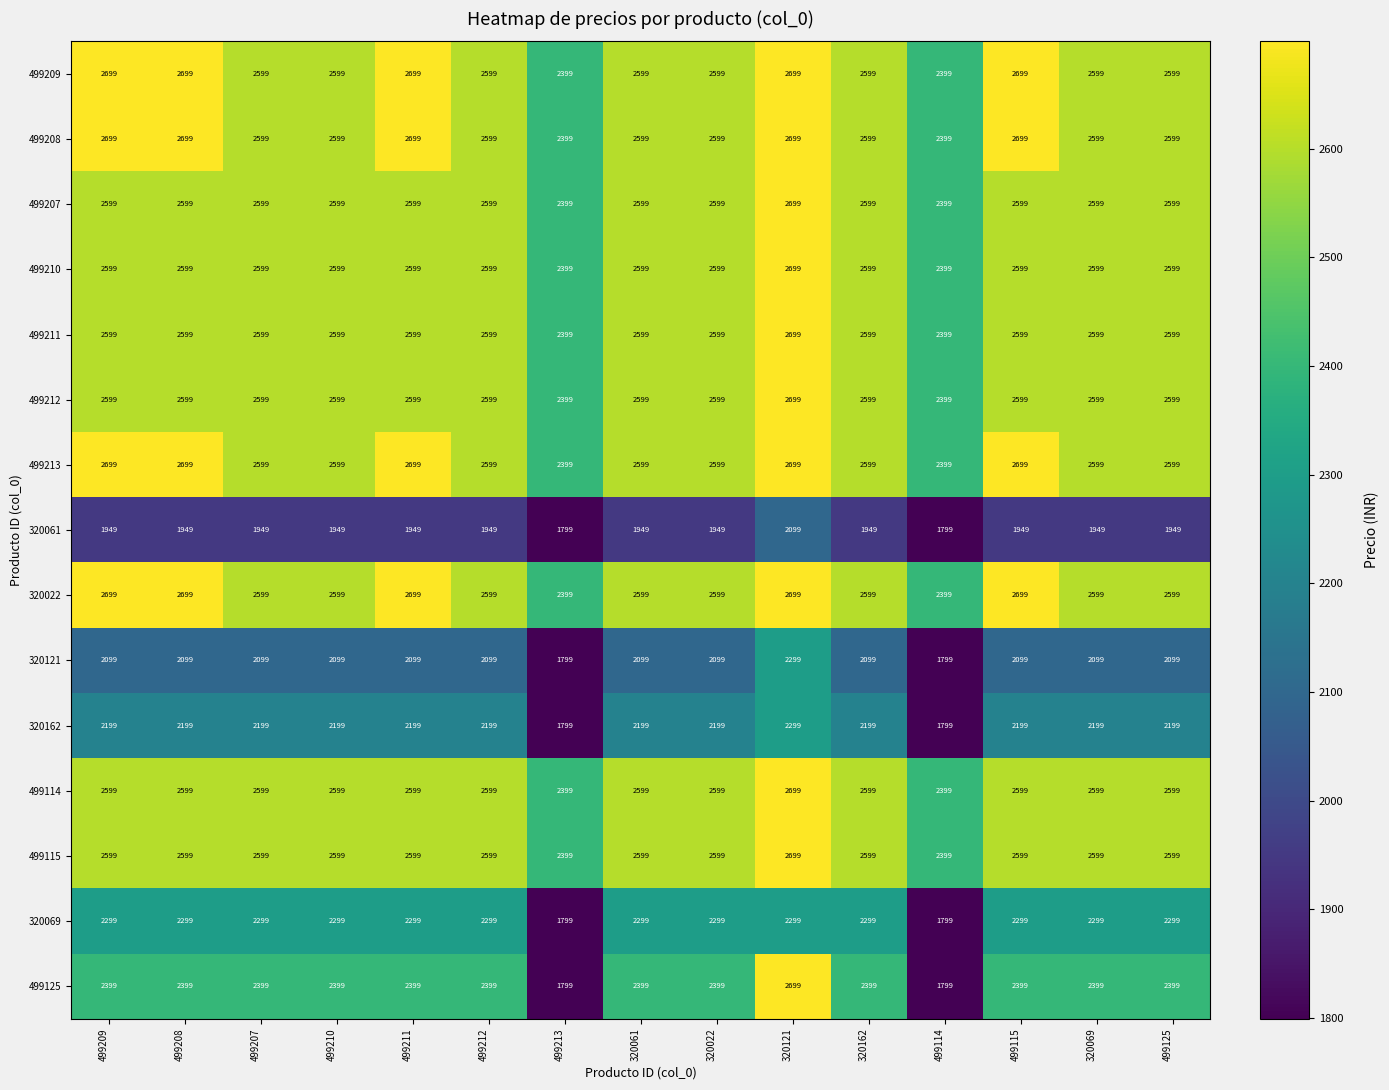

True or false: 499209 has a value of 4083 at 320162.

False